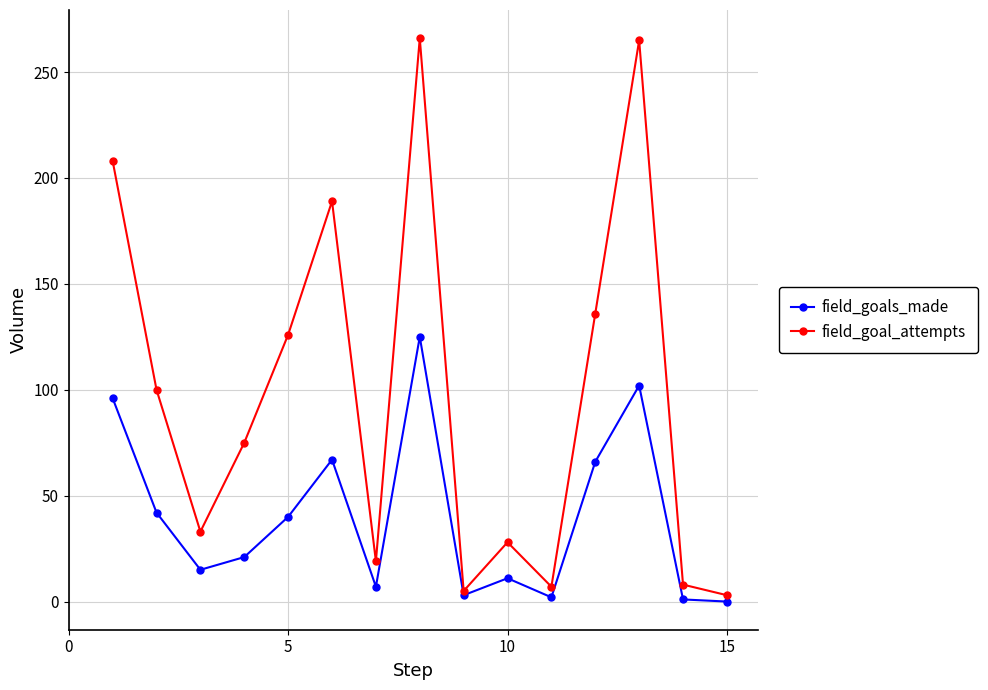

What is the maximum value for field_goal_attempts?

266